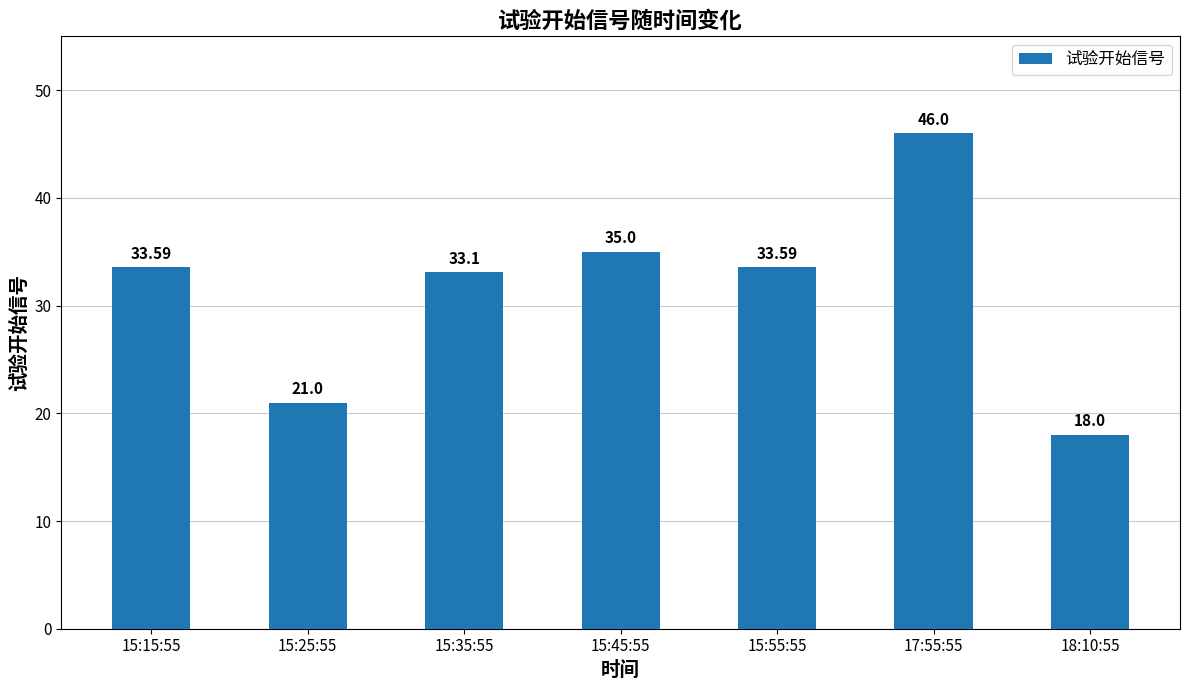

What is the label of the 5th bar from the right?

15:35:55